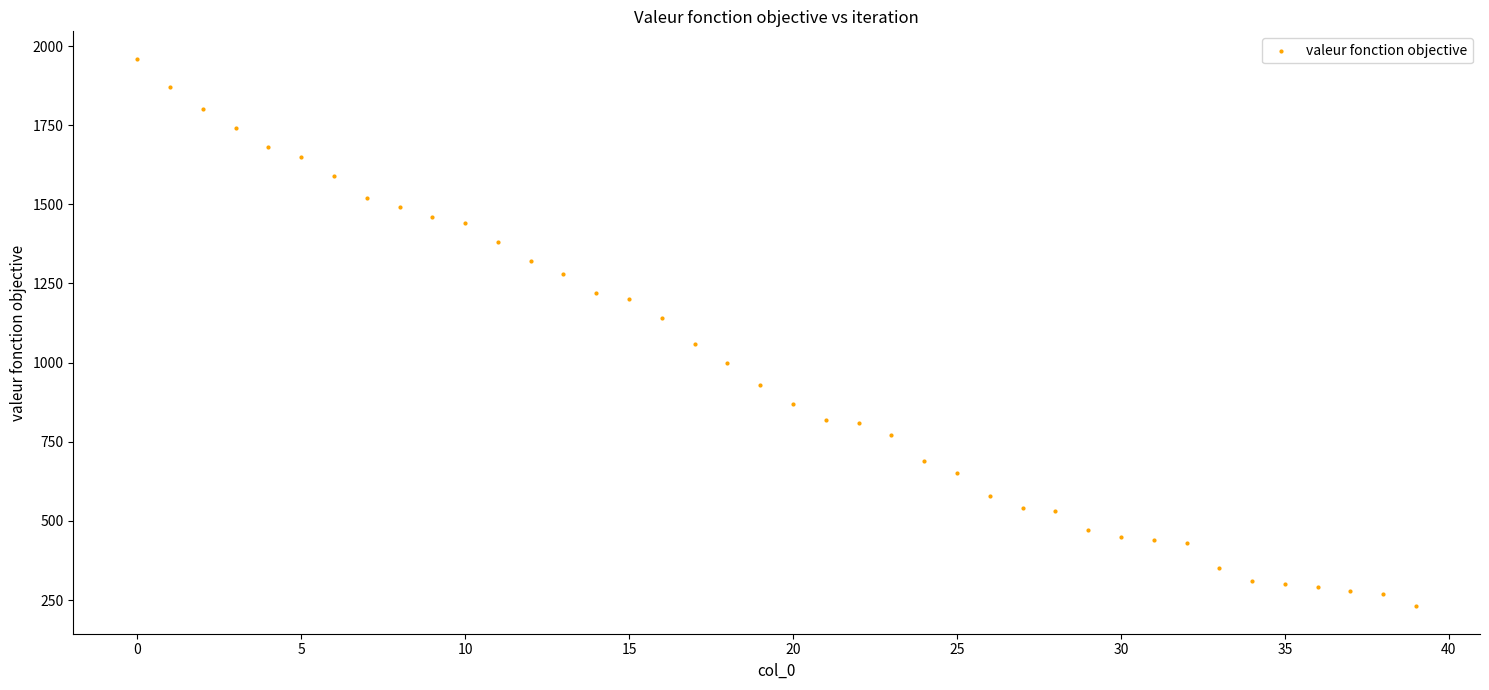

What is the range of Y values (max minus min)?

1730